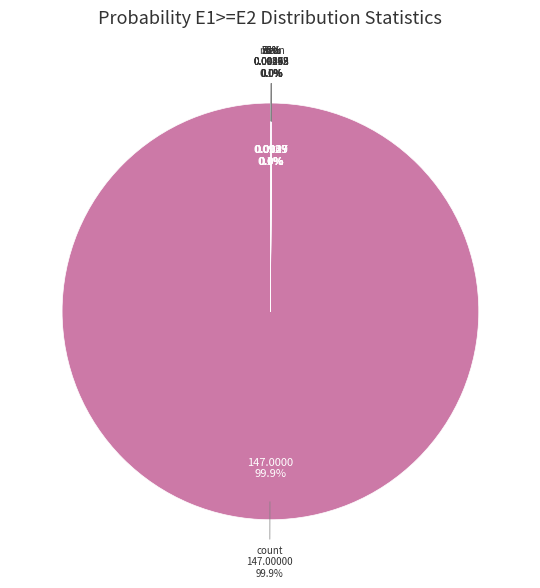

What is the change in value from count to 50%?

-147.0